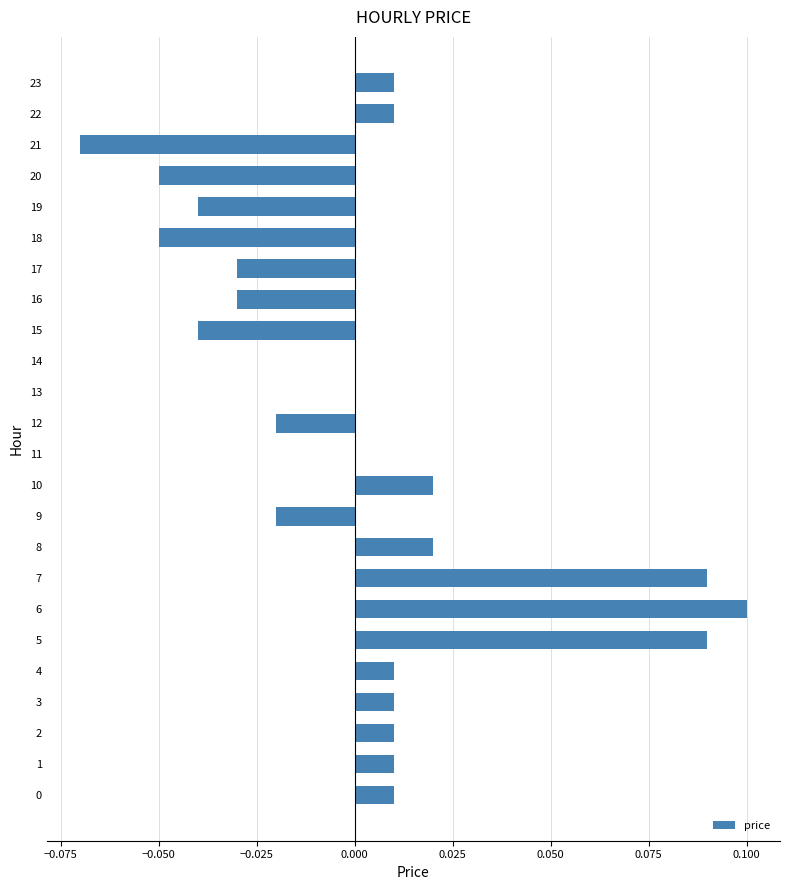

The value at 11 is -0.1. True or false?

False